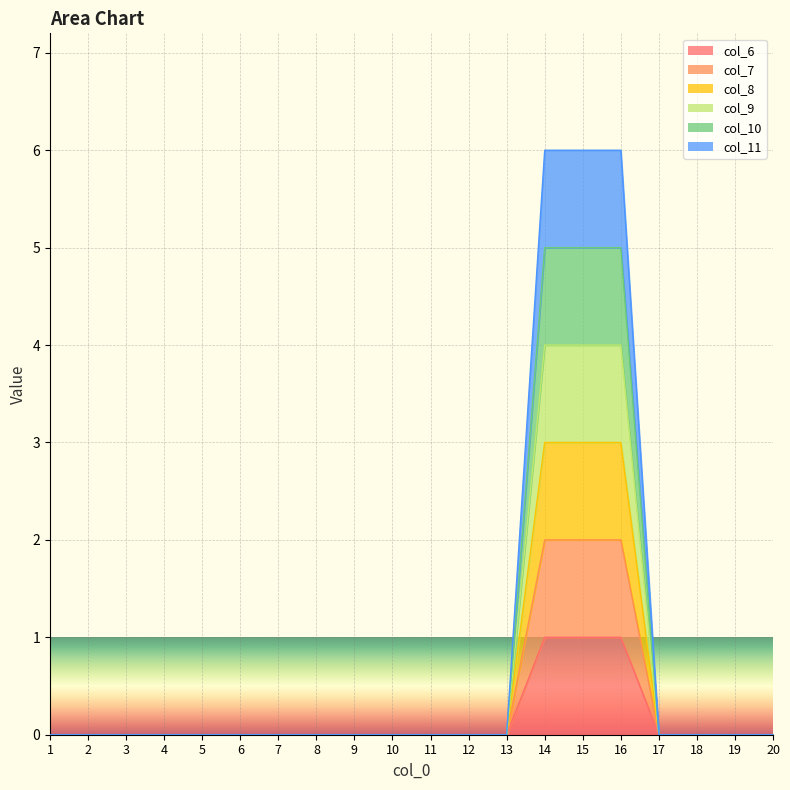

True or false: col_7 has a value of 4 at 20.

False